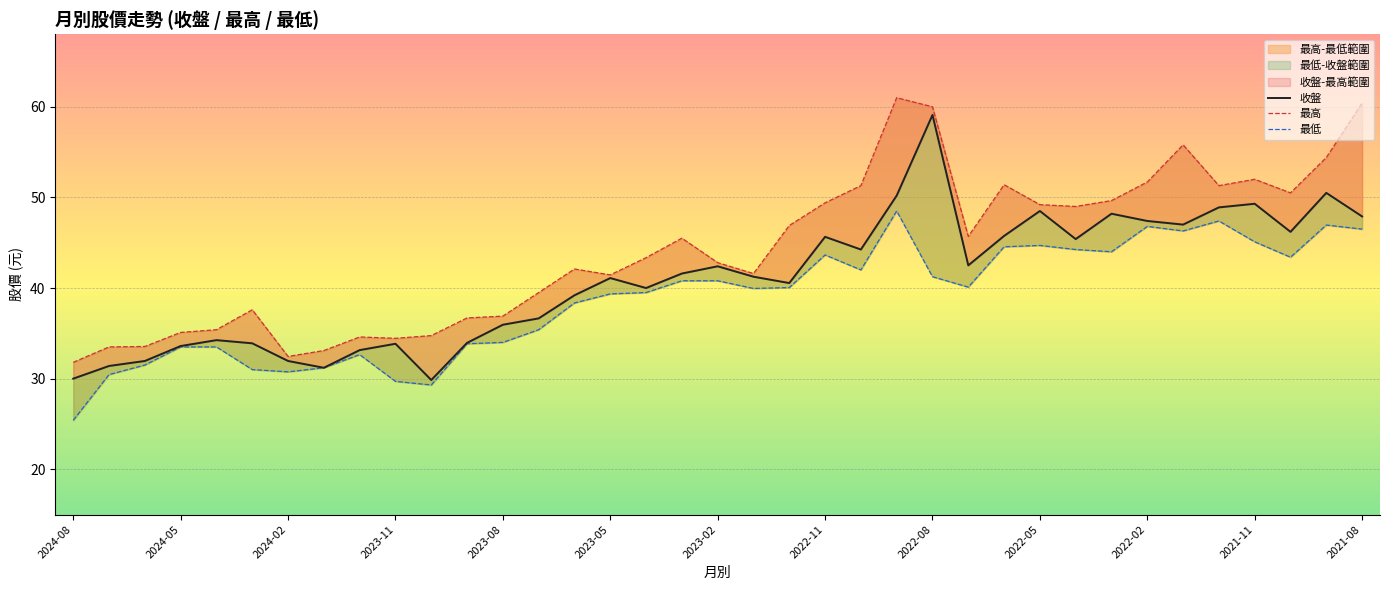

What is the maximum value for 最低?

48.5